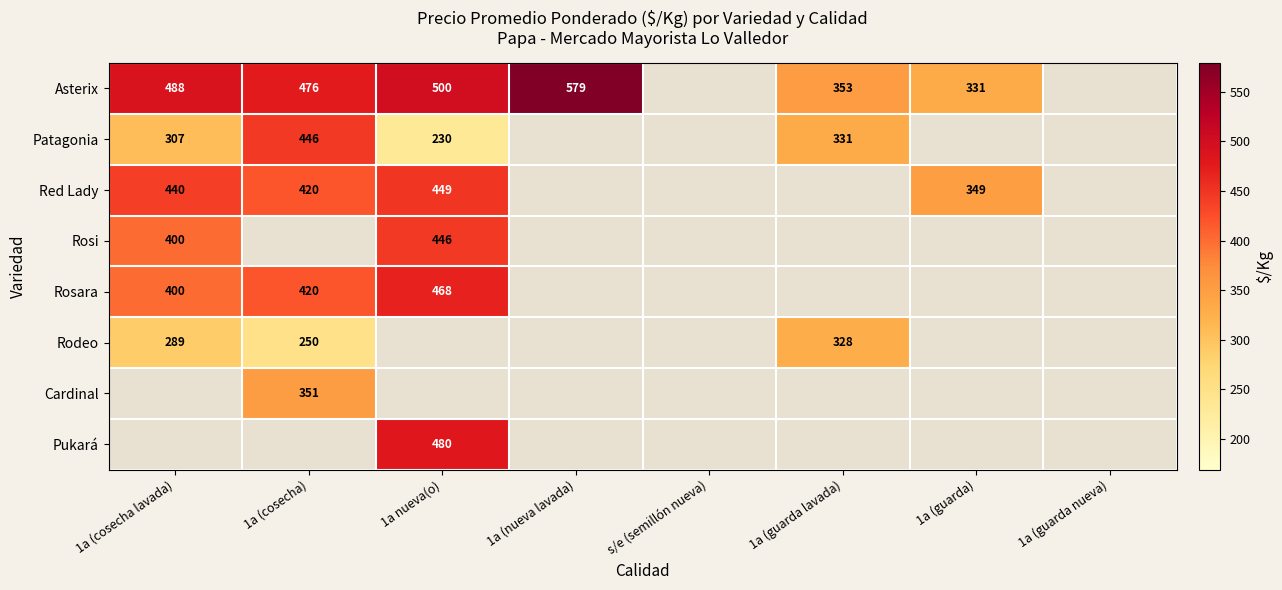

How many series are shown in this chart?

8